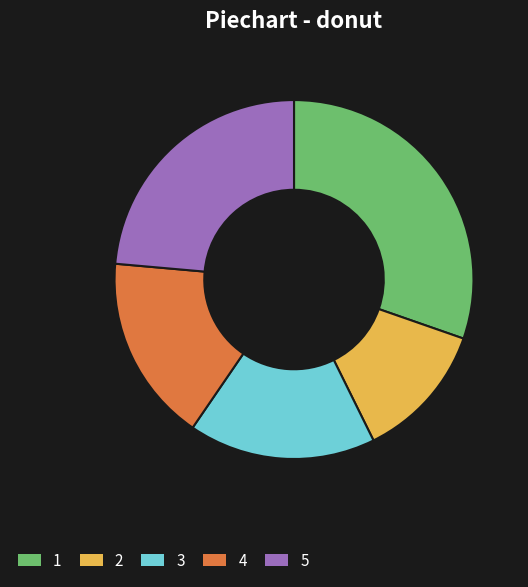

Does 2 account for over 50% of the chart?

No